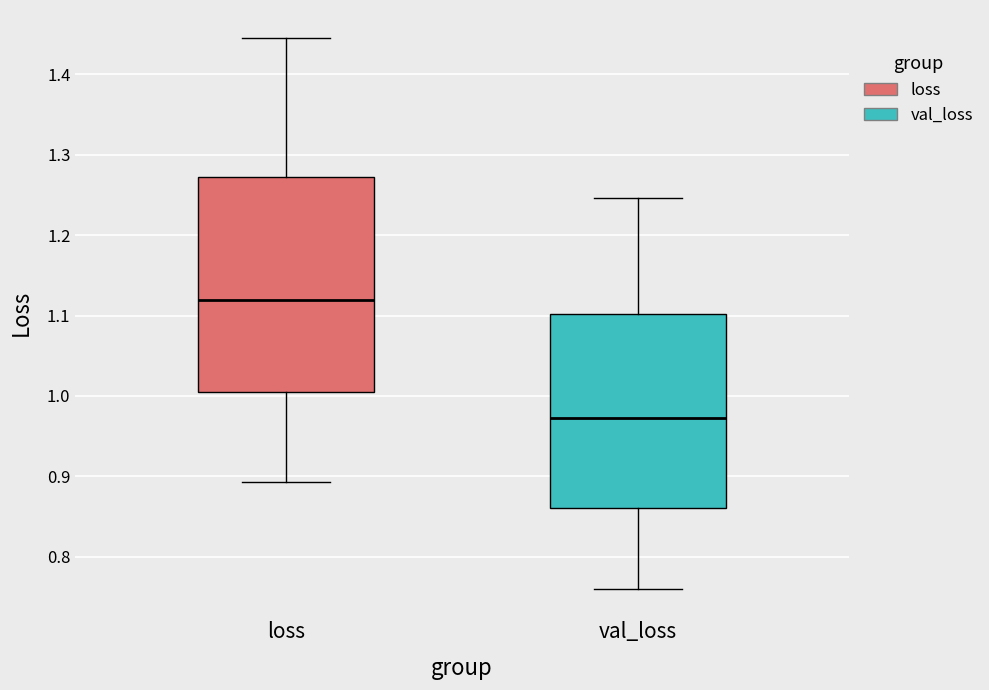

Reading left to right, read every box against the y-axis: the position of its median line, the range the box covers, and the ends of its whiskers. The values are not printed on the chart, so give them approximately, as read against the axis.

loss: median 1.12, box 1.00 to 1.27, whiskers 0.89 to 1.45
val_loss: median 0.97, box 0.86 to 1.10, whiskers 0.76 to 1.25